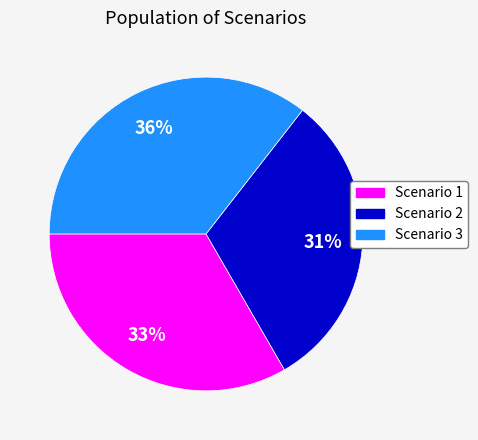

Between Scenario 3 and Scenario 1, which is larger?

Scenario 3